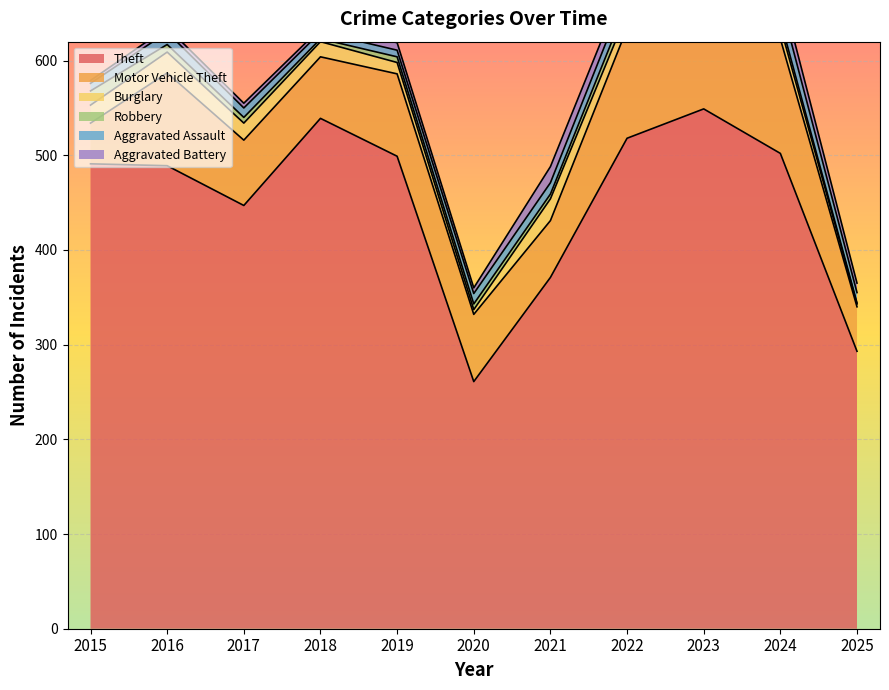

At which label does Motor Vehicle Theft first exceed 71?

2016